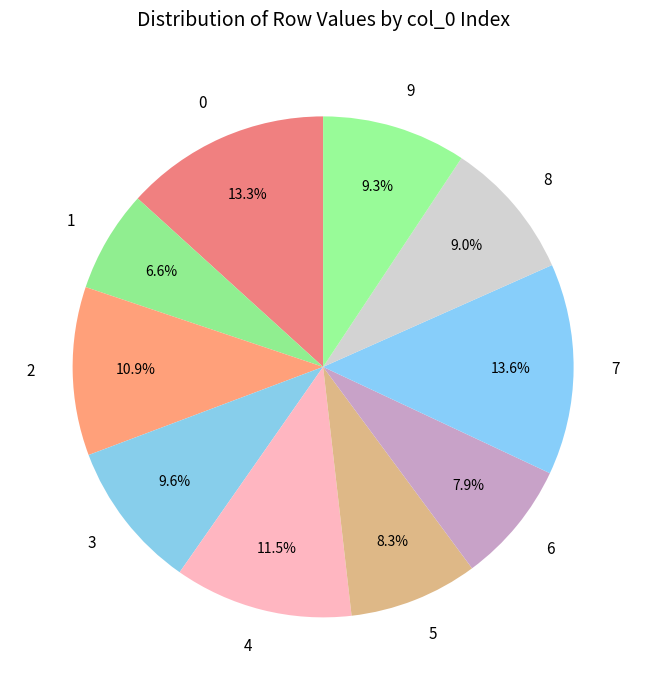

To the nearest percent, what is the combined percentage of 9 and 2?

20%